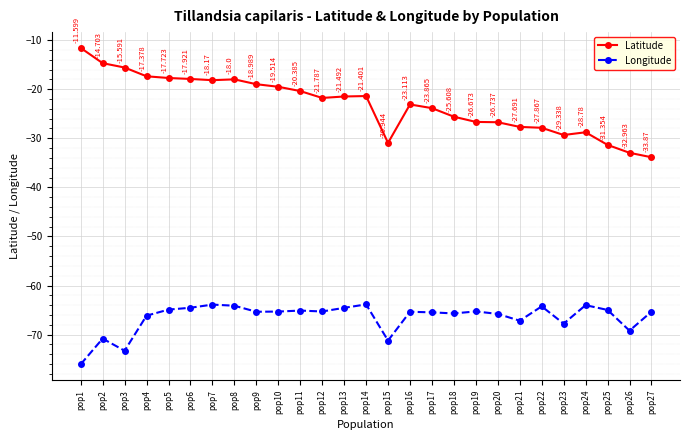

At which label is Longitude closest to -69?

pop26